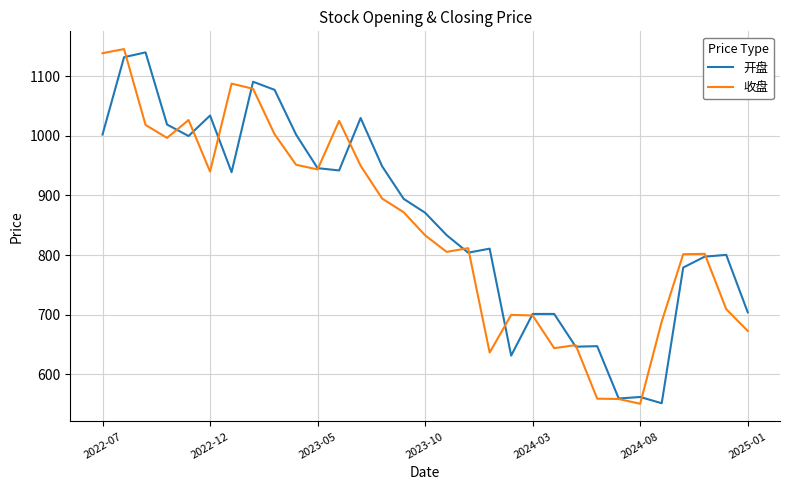

What is the sum of all 收盘 values?

26191.4